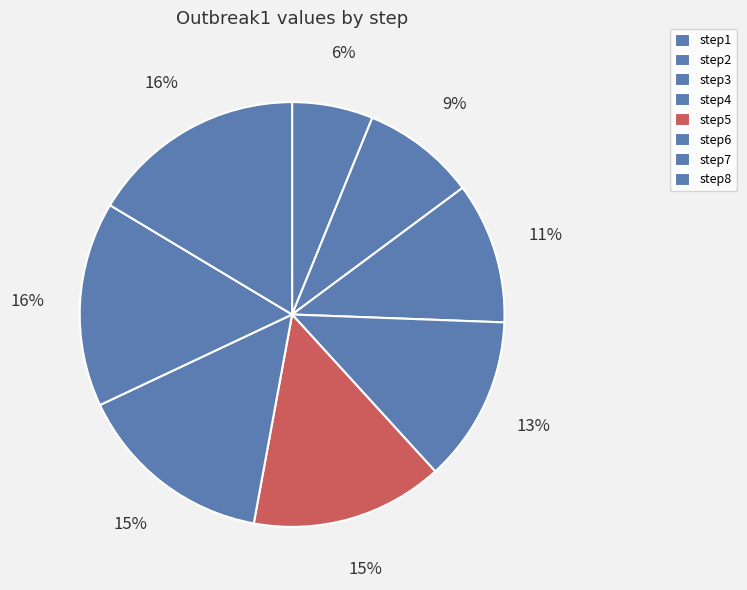

Which has a higher value, step4 or step6?

step6